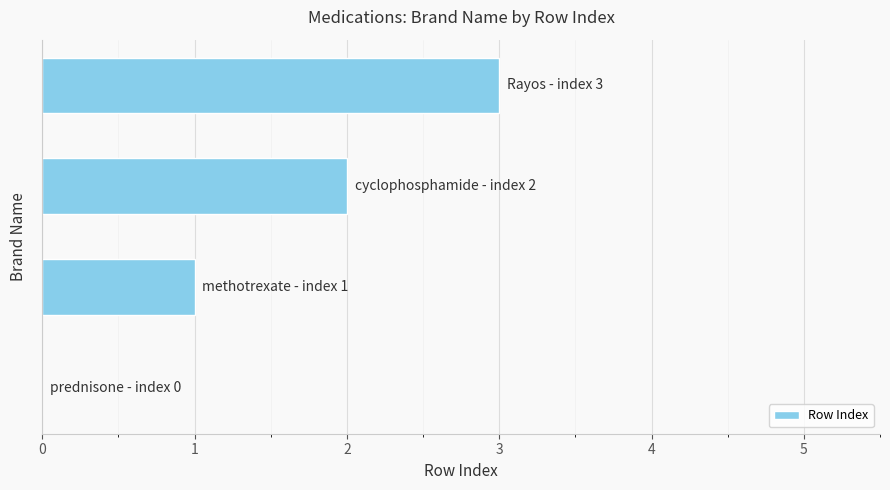

What is the maximum value shown in the chart?

3